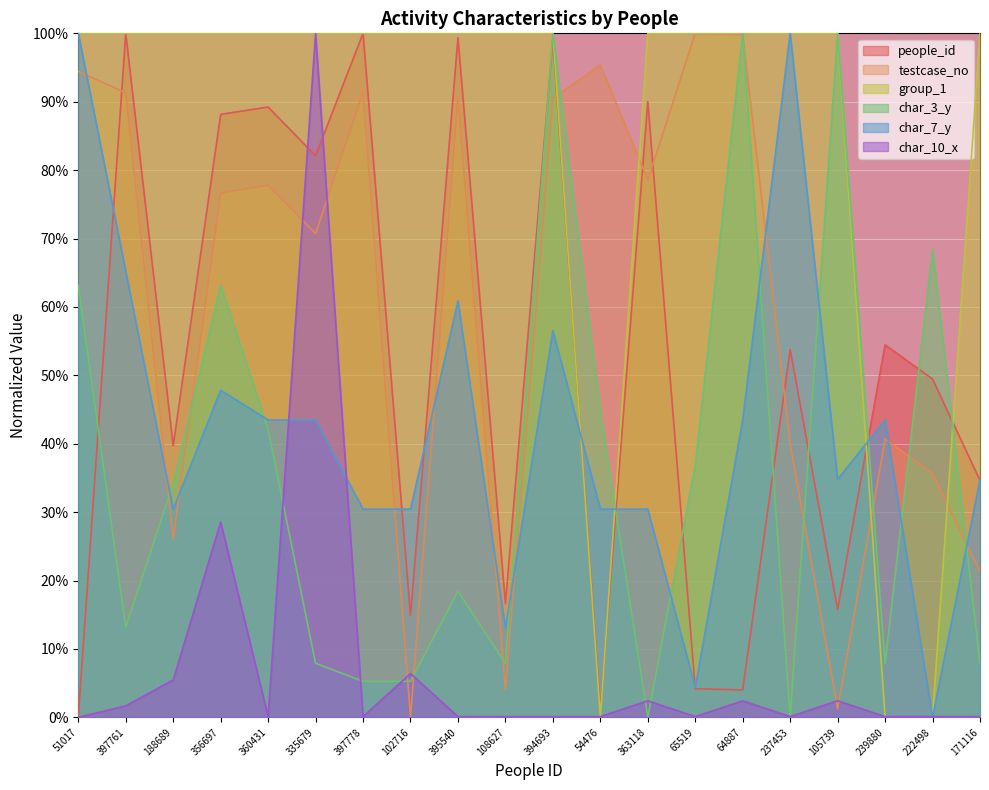

Is the value of testcase_no at 188689 greater than the value of char_7_y at 363118?

No